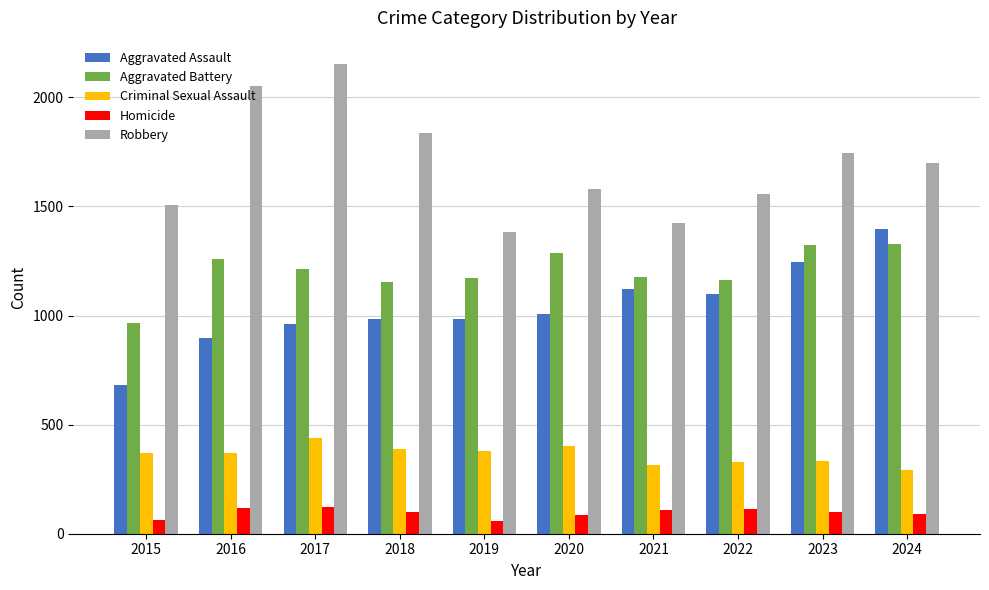

Between 2022 and 2023, which series saw the biggest shift?

Robbery